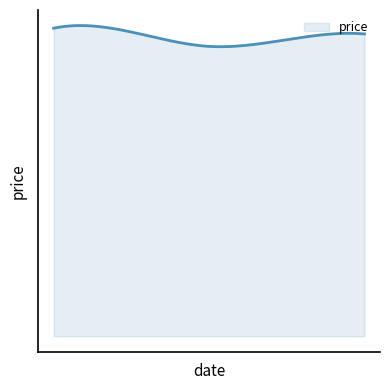

What is the value of the 4th point from the left?

6.2